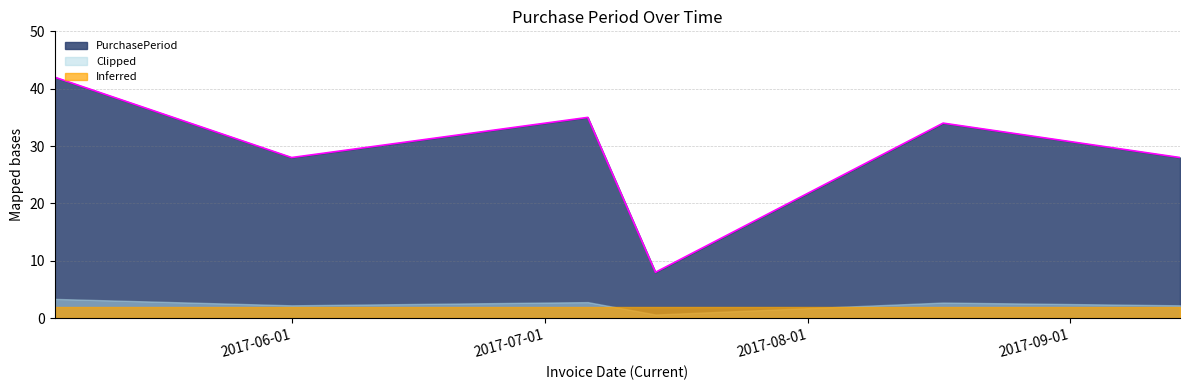

At which label does the data first exceed 34?

2017-05-04